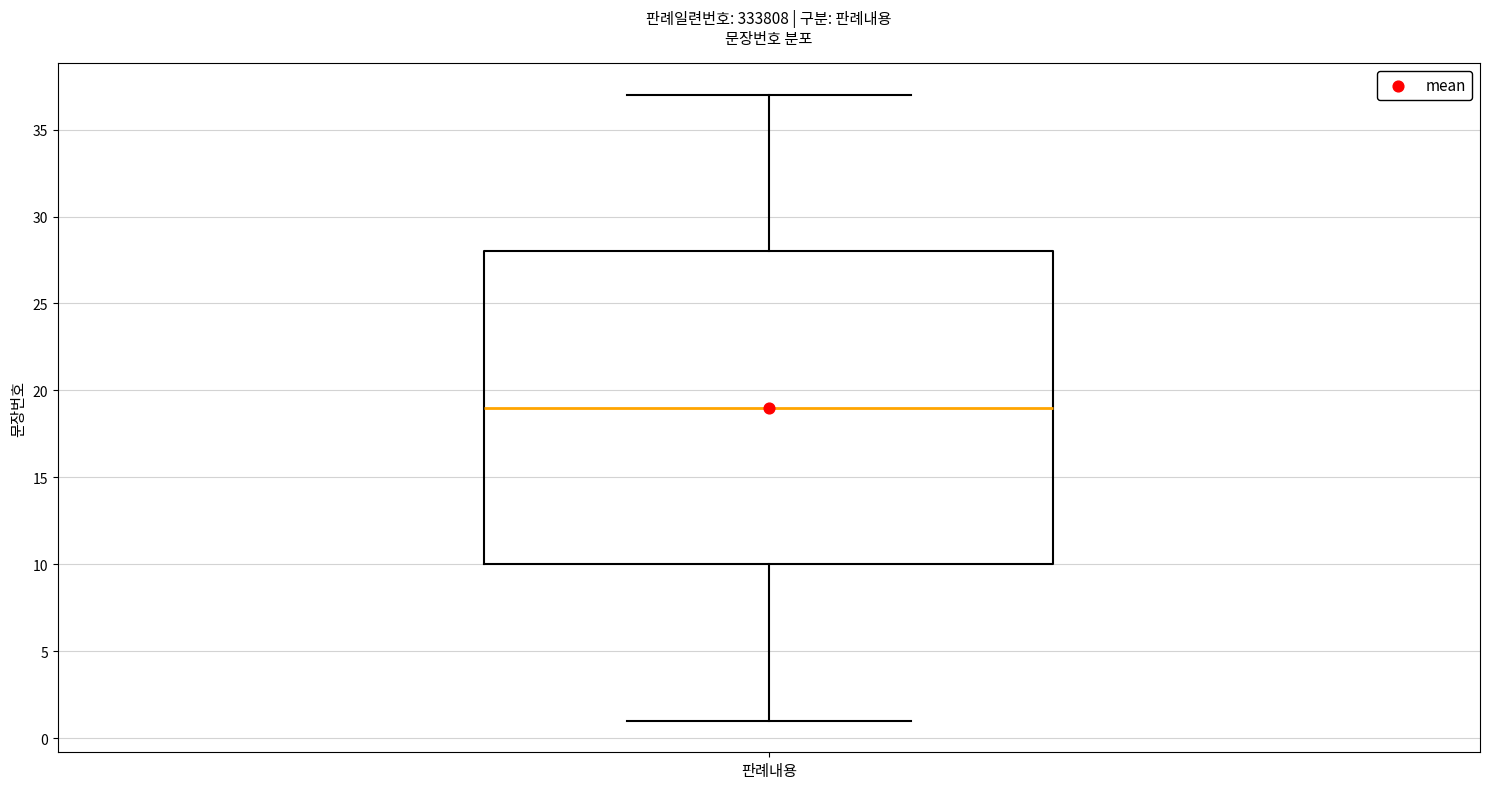

Read this box plot against the y-axis: the position of the median line, the range covered by the box, and the ends of both whiskers. The values are not printed on the chart, so give them approximately, as read against the axis.

median 19, box 10 to 28, whiskers 1 to 37